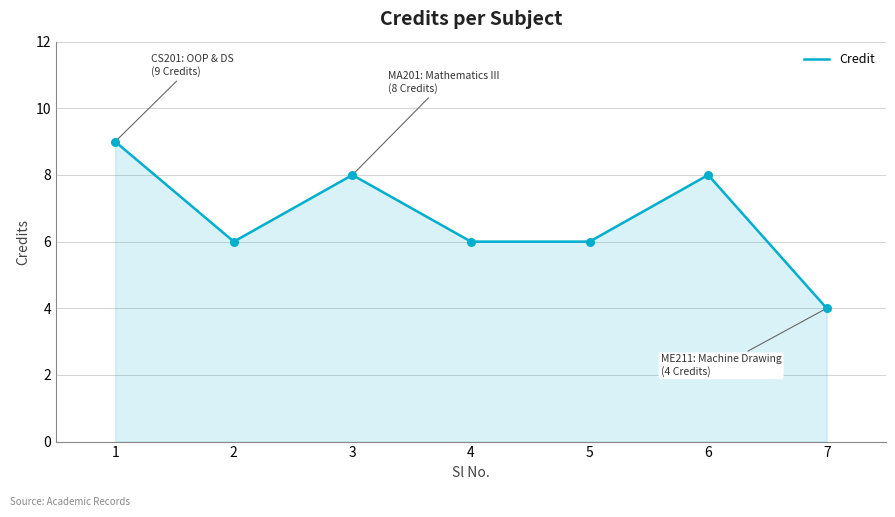

What is the ratio of the value at 4 to the value at 7?

1.5